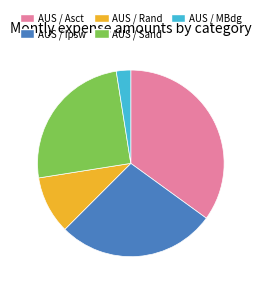

How many segments does this pie chart have?

5